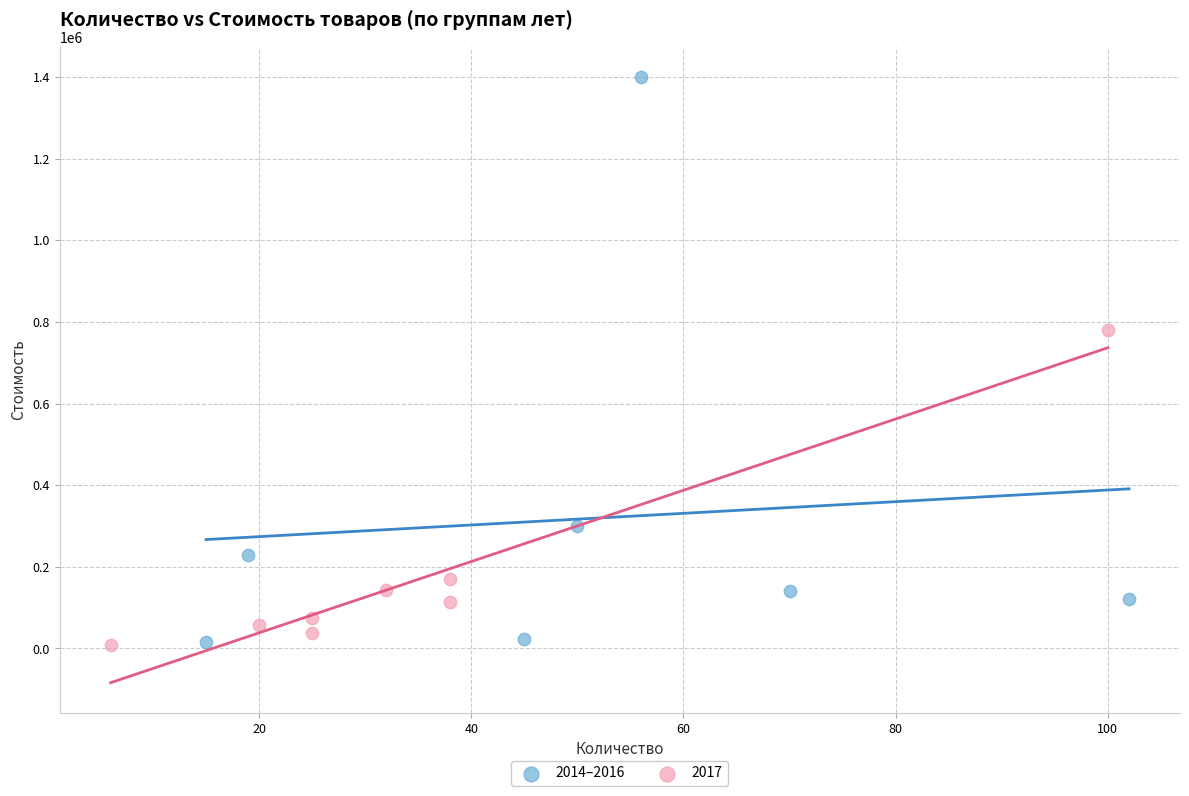

Which series has the widest spread of Y values?

2014–2016